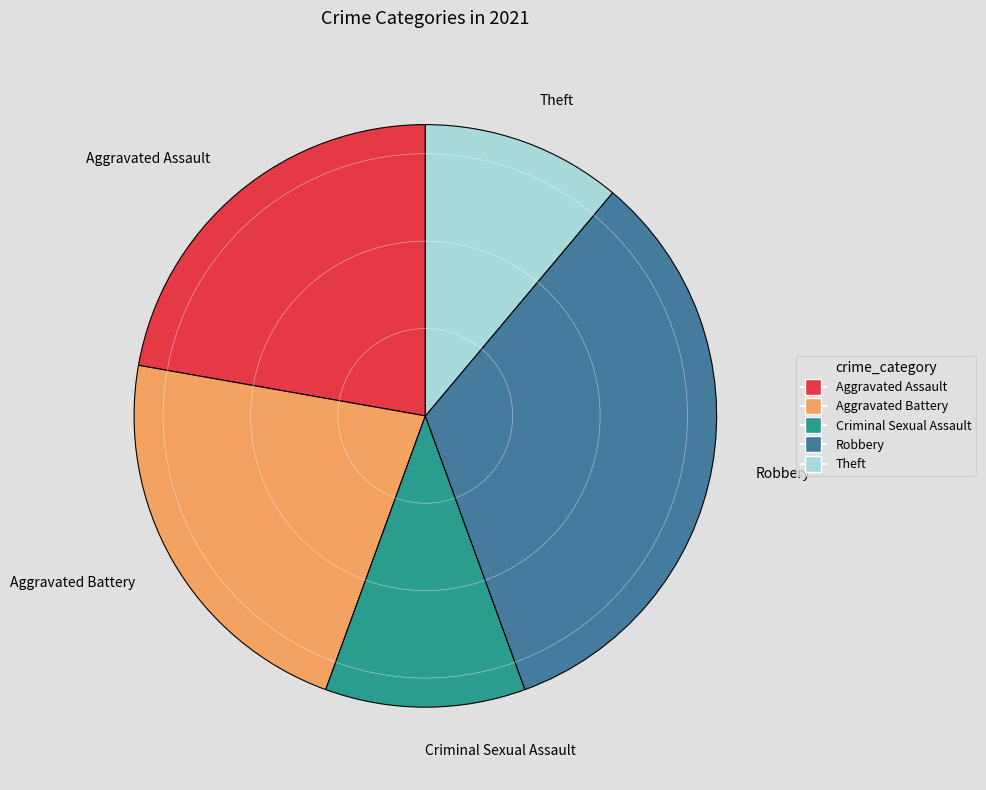

Does Criminal Sexual Assault account for over 50% of the chart?

No